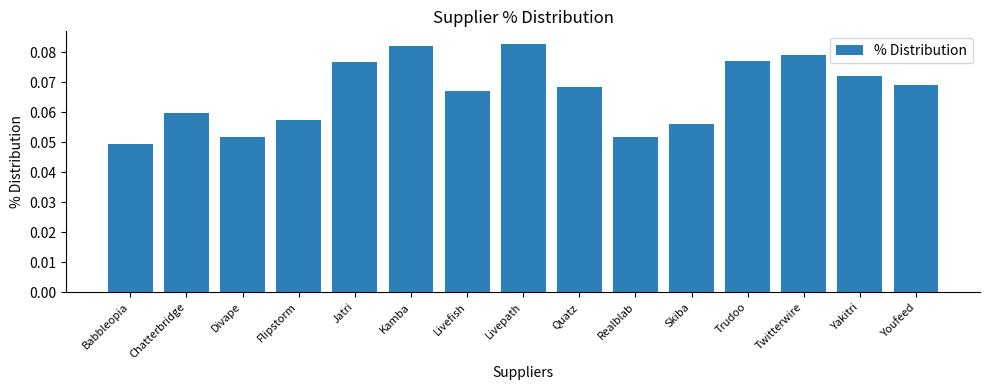

How many values are between 0 and 1?

15